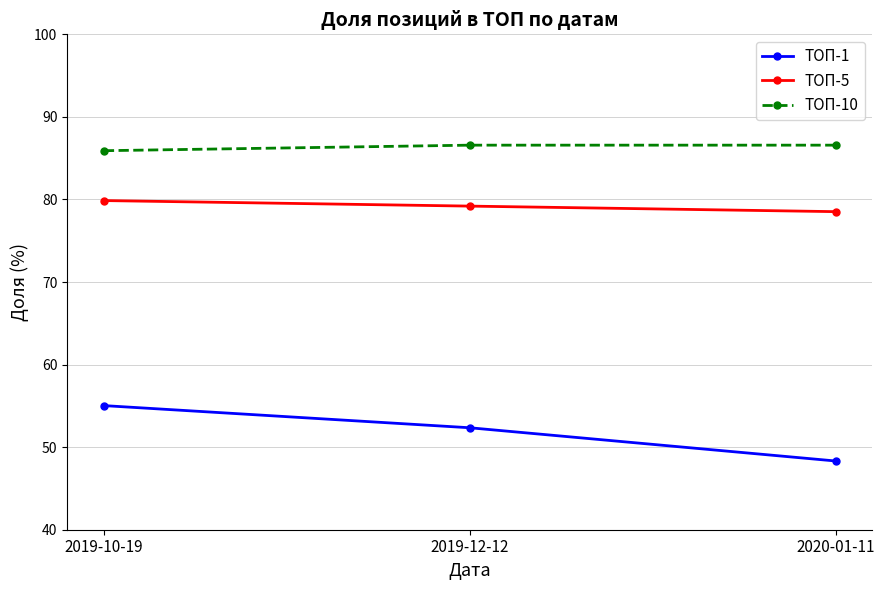

What is the difference between the maximum and minimum values in the ТОП-5 series?

1.3